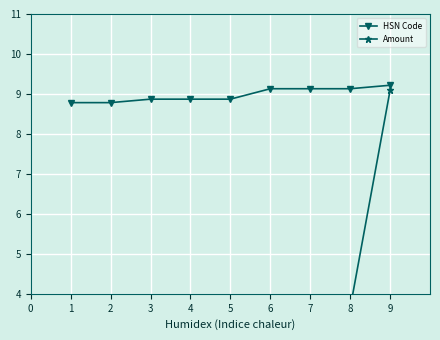

What are all the series names shown in the legend?

HSN Code, Amount